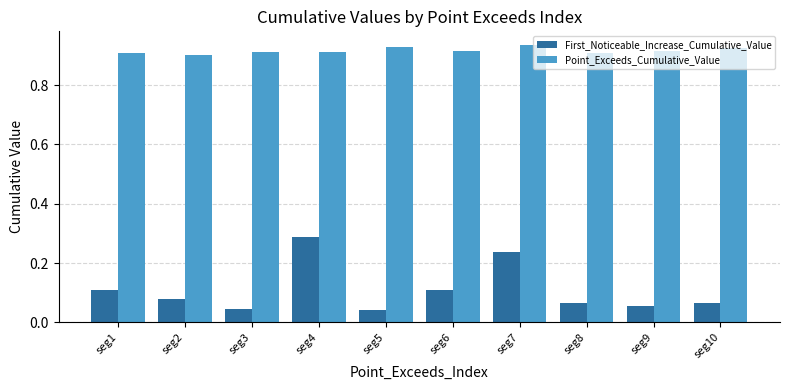

The value of Point_Exceeds_Cumulative_Value at seg4 is 0.9. True or false?

True